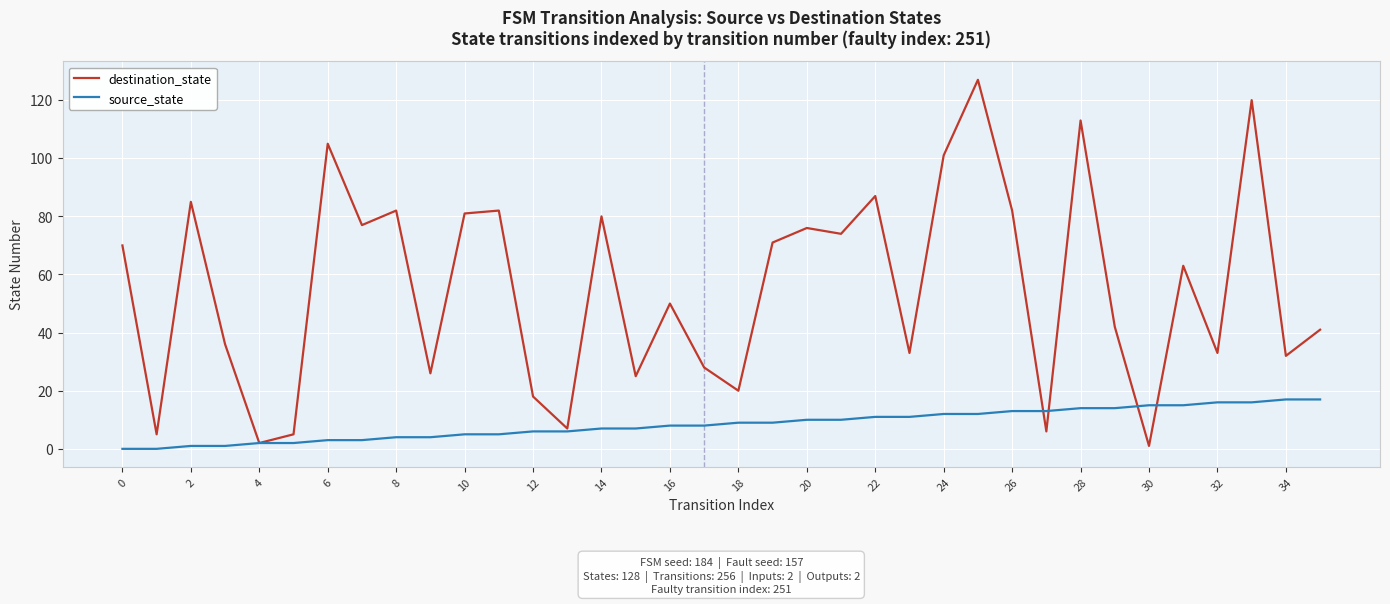

How many lines are shown in the chart?

2